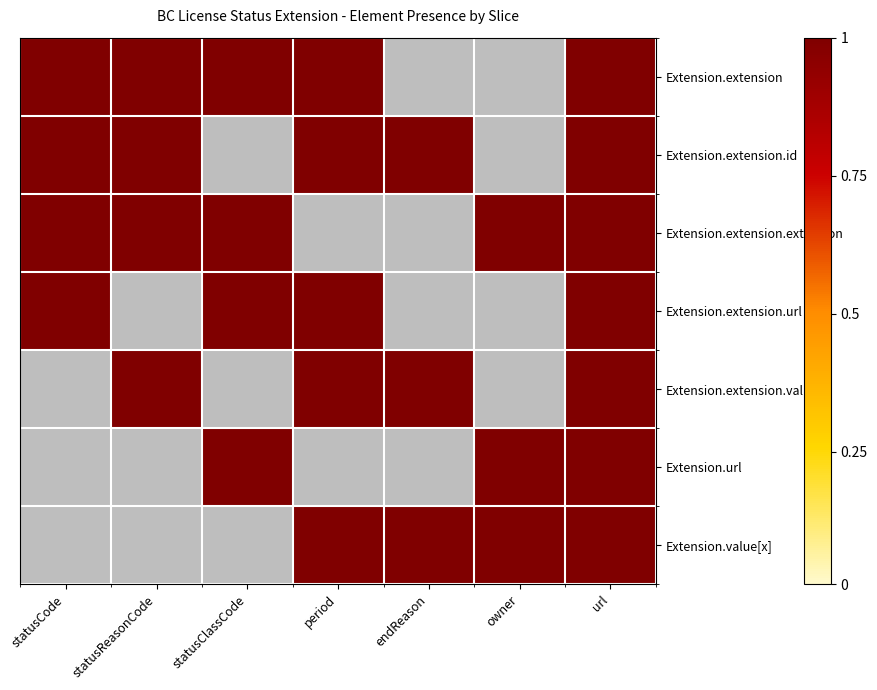

What is the total value across all series at Extension.extension.url?

4